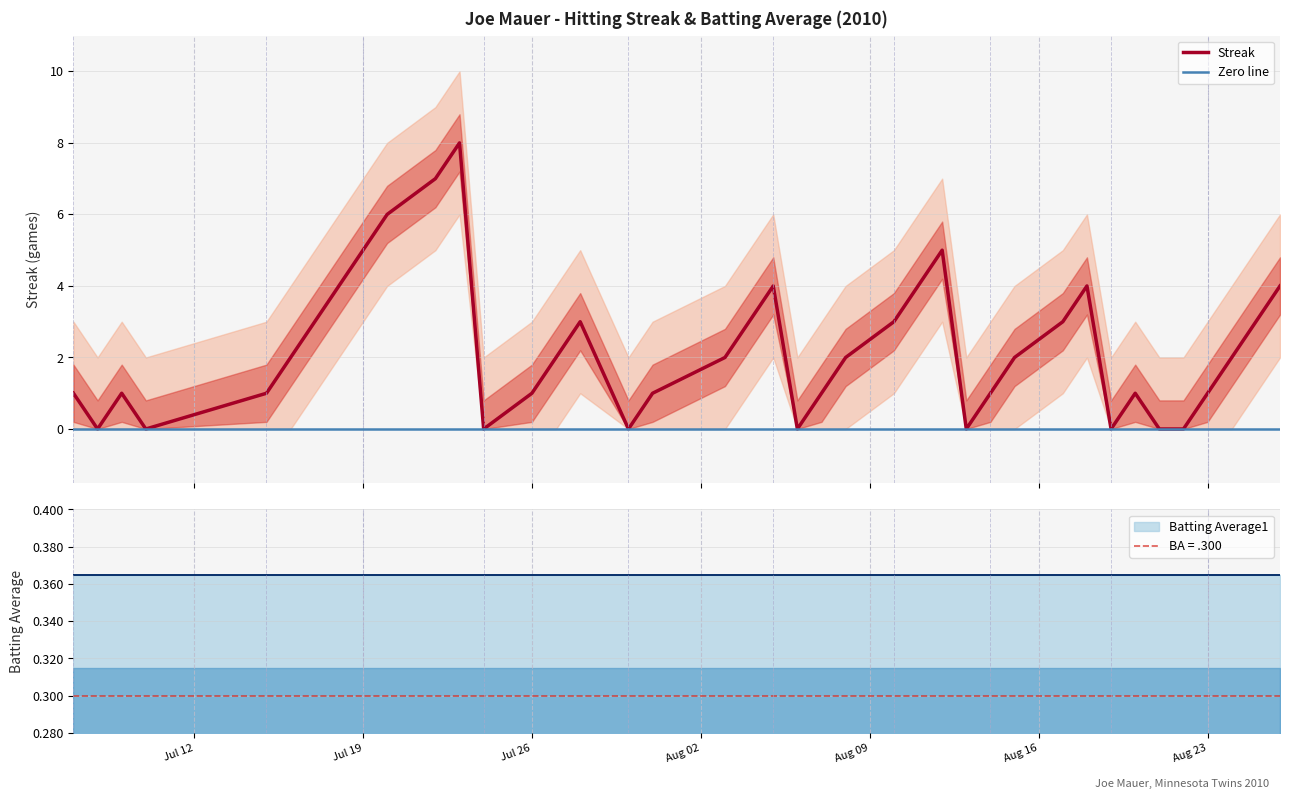

How many values are below 2?

18